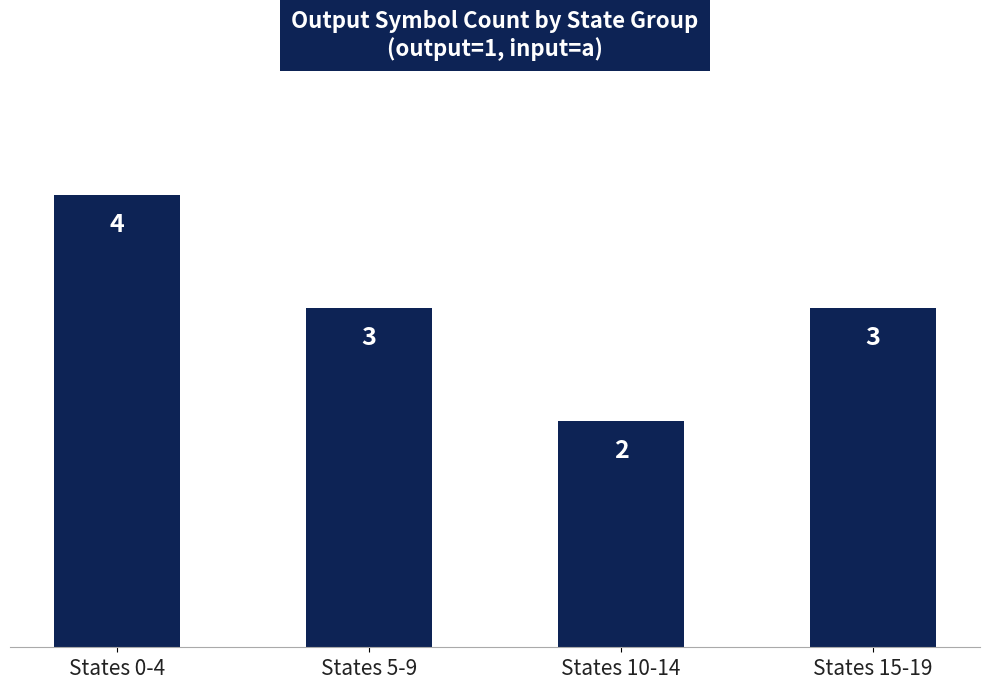

Does the chart contain stacked bars?

No